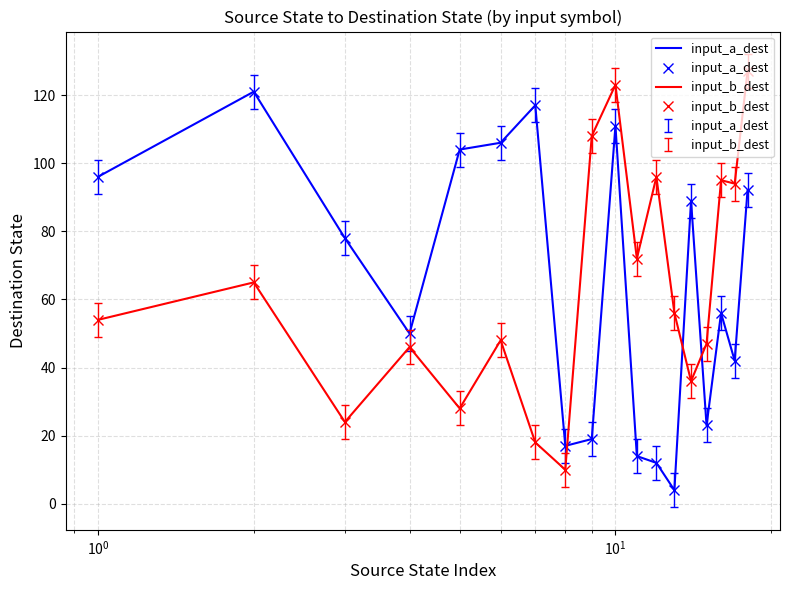

True or false: input_b_dest has more than 0 interior local peaks.

True